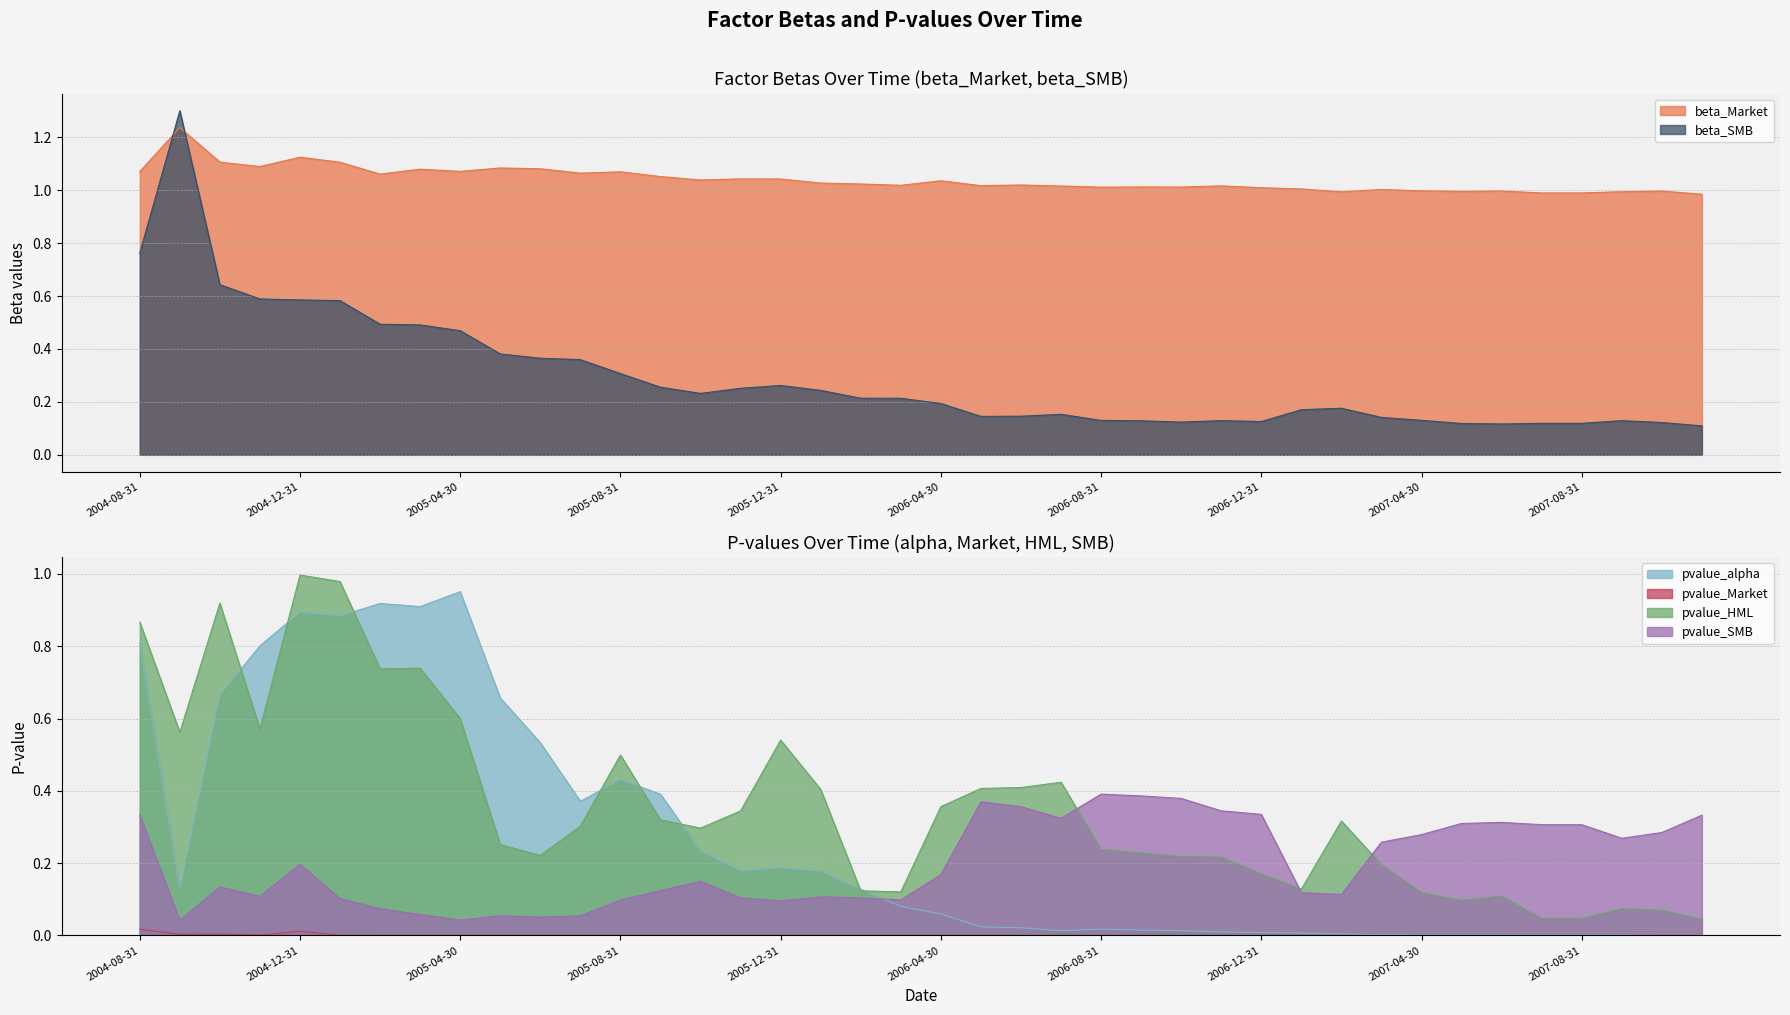

Is the value of pvalue_Market at 2007-07-31 greater than the value of beta_SMB at 2005-10-31?

No